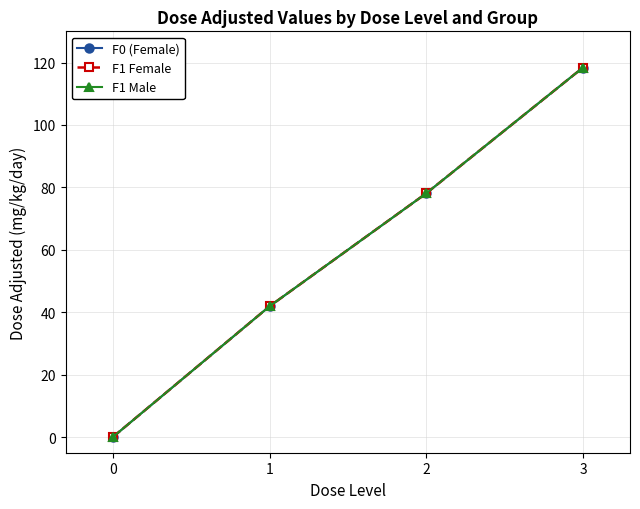

True or false: F1 Female and F1 Male cross at least once.

False